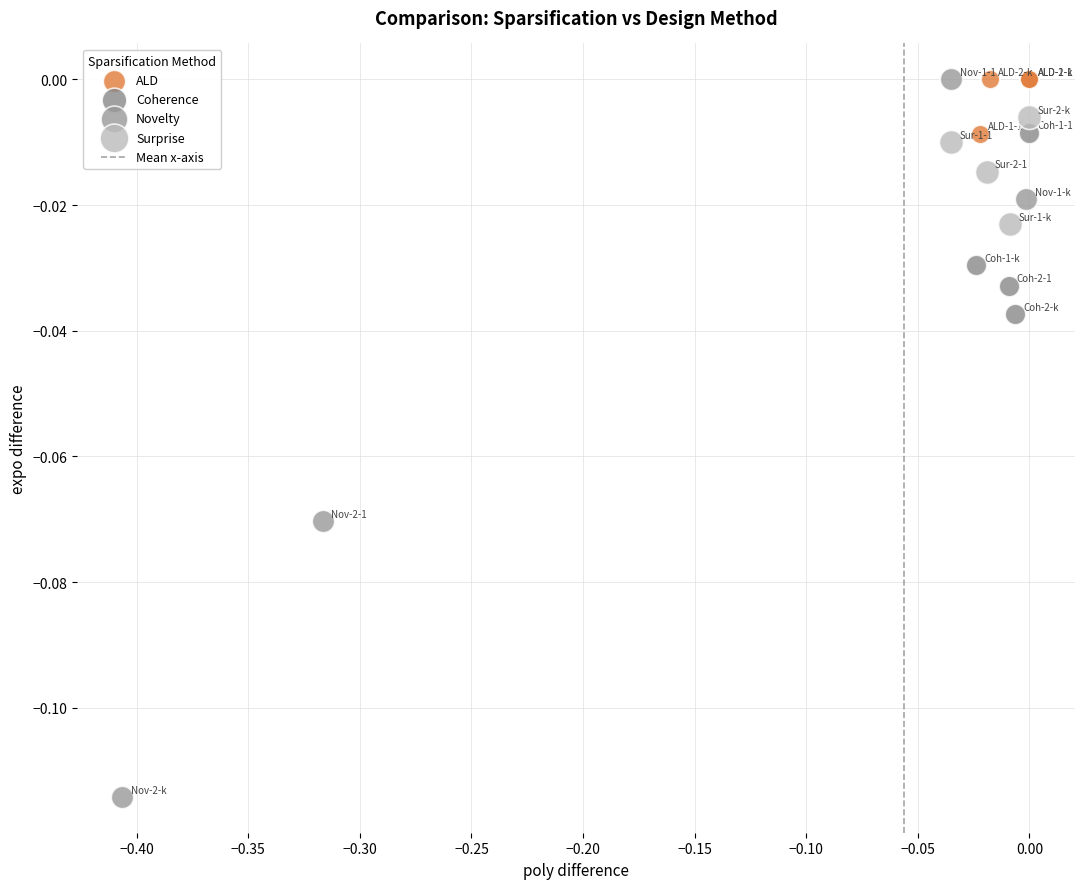

Which series reaches the minimum Y coordinate?

Novelty